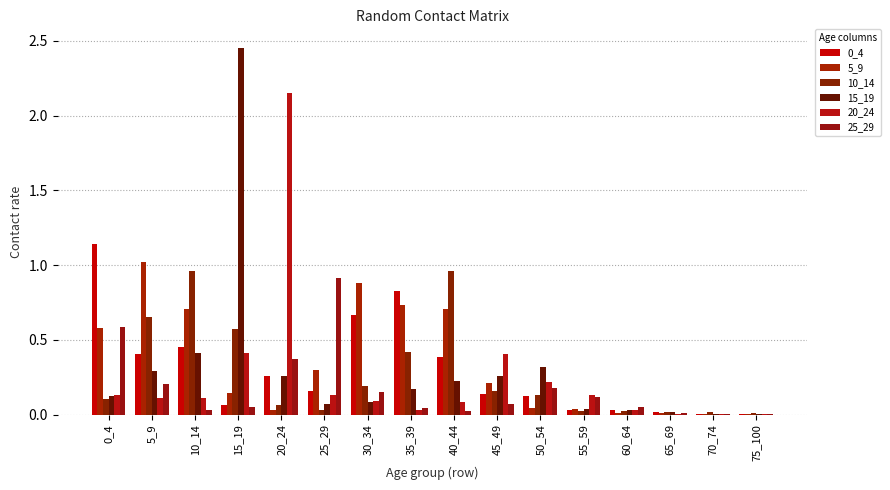

What is the value of the 15_19 bar at the 1st from the left?

0.1